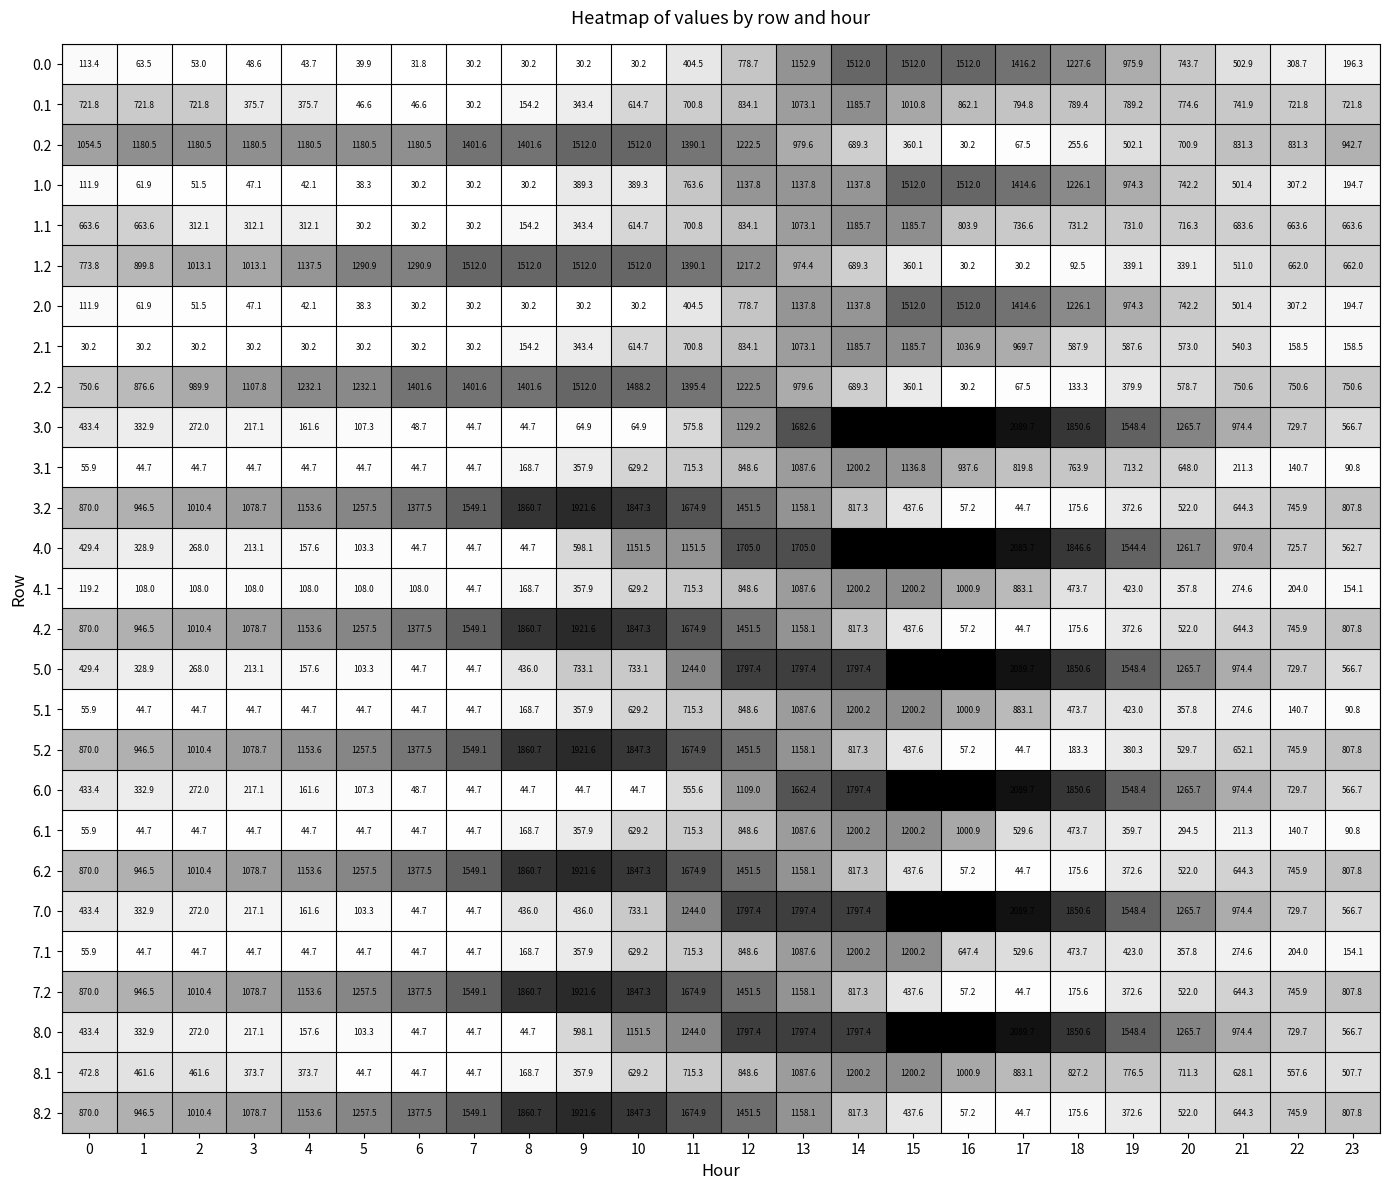

What is the average value of the 6.0 series?

848.9